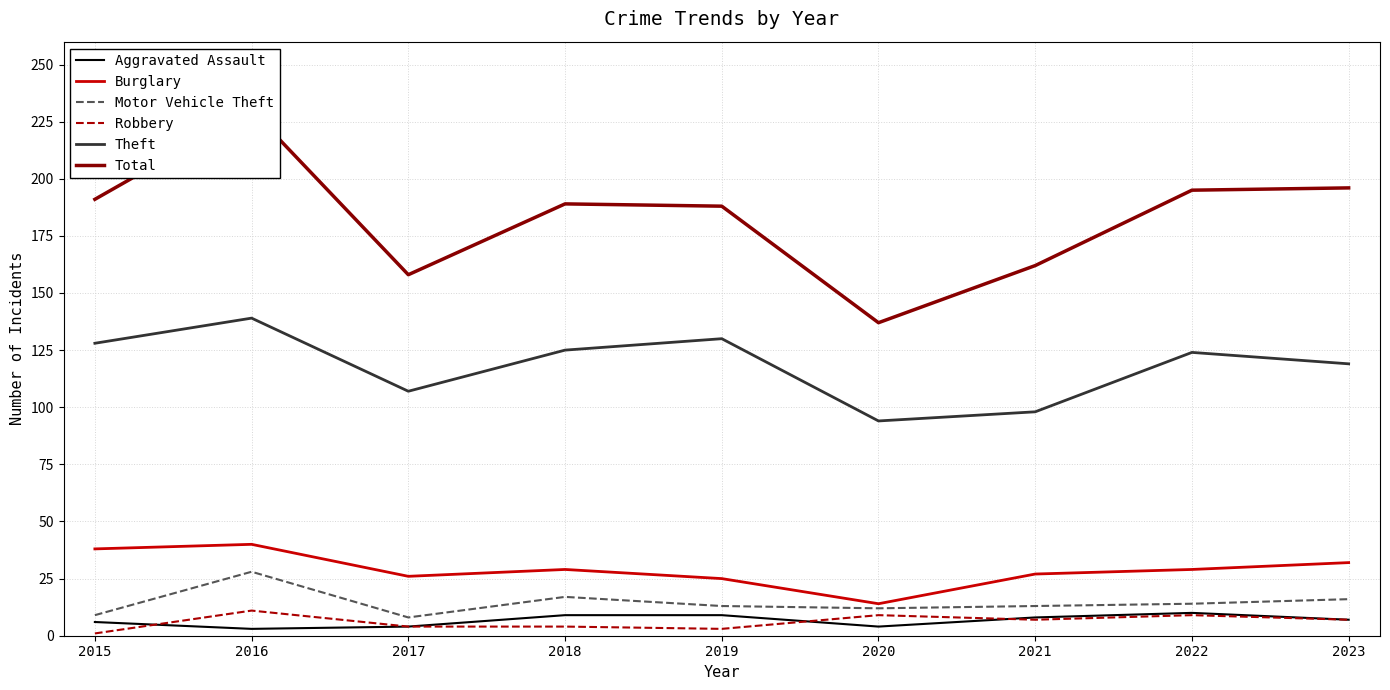

Reading right to left, what are all the values shown in this chart?

Aggravated Assault: 2023=7	2022=10	2021=8	2020=4	2019=9	2018=9	2017=4	2016=3	2015=6
Burglary: 2023=32	2022=29	2021=27	2020=14	2019=25	2018=29	2017=26	2016=40	2015=38
Motor Vehicle Theft: 2023=16	2022=14	2021=13	2020=12	2019=13	2018=17	2017=8	2016=28	2015=9
Robbery: 2023=7	2022=9	2021=7	2020=9	2019=3	2018=4	2017=4	2016=11	2015=1
Theft: 2023=119	2022=124	2021=98	2020=94	2019=130	2018=125	2017=107	2016=139	2015=128
Total: 2023=196	2022=195	2021=162	2020=137	2019=188	2018=189	2017=158	2016=230	2015=191